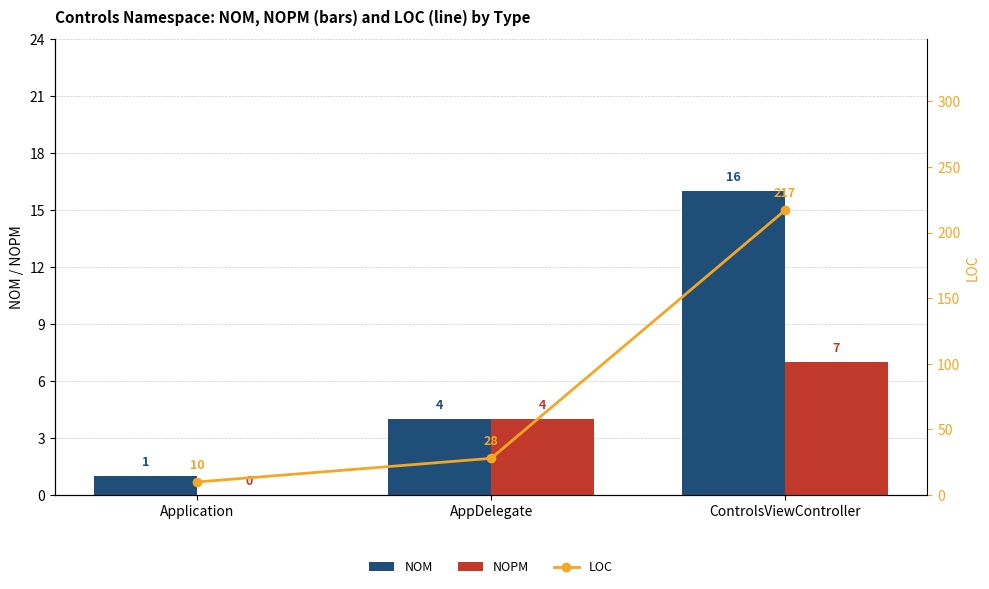

Where does the NOPM series first go above 4?

ControlsViewController